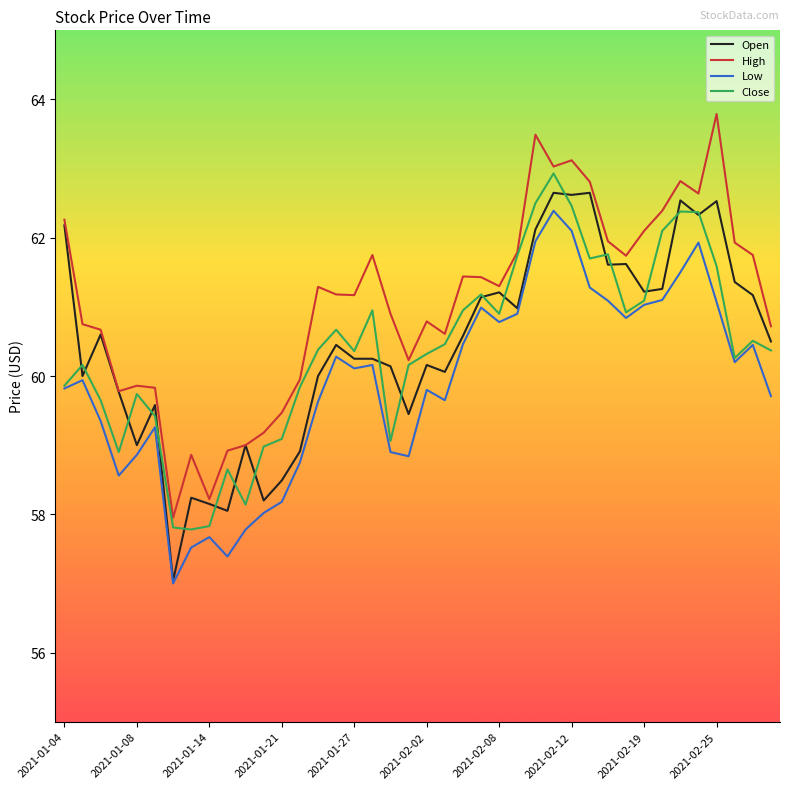

True or false: High and Low cross at least once.

False